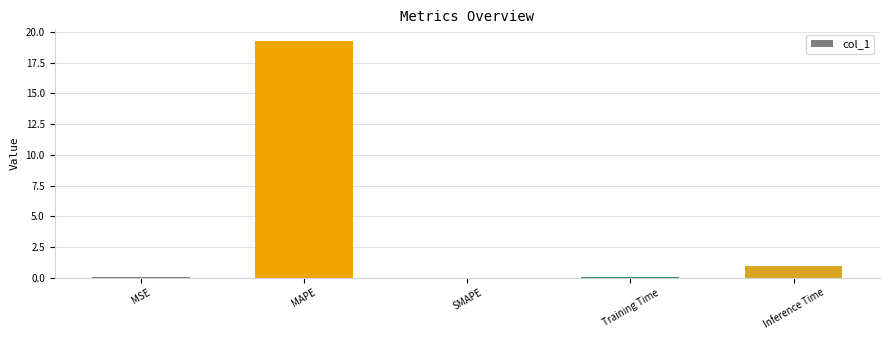

Where is the data nearest to the value 9?

Inference Time